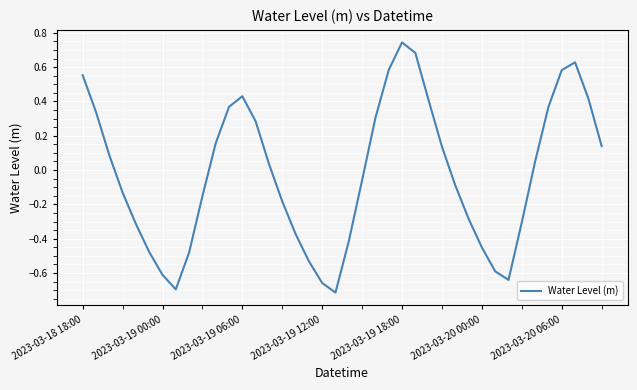

What is the difference between the maximum and minimum values?

1.5